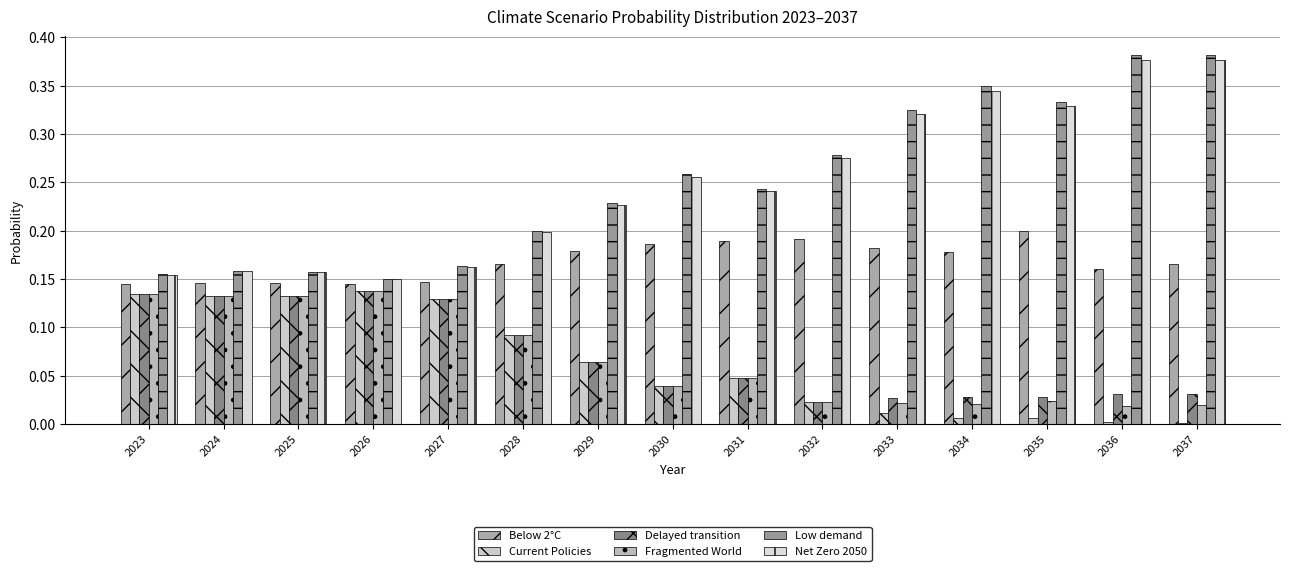

How many series are shown in this chart?

6